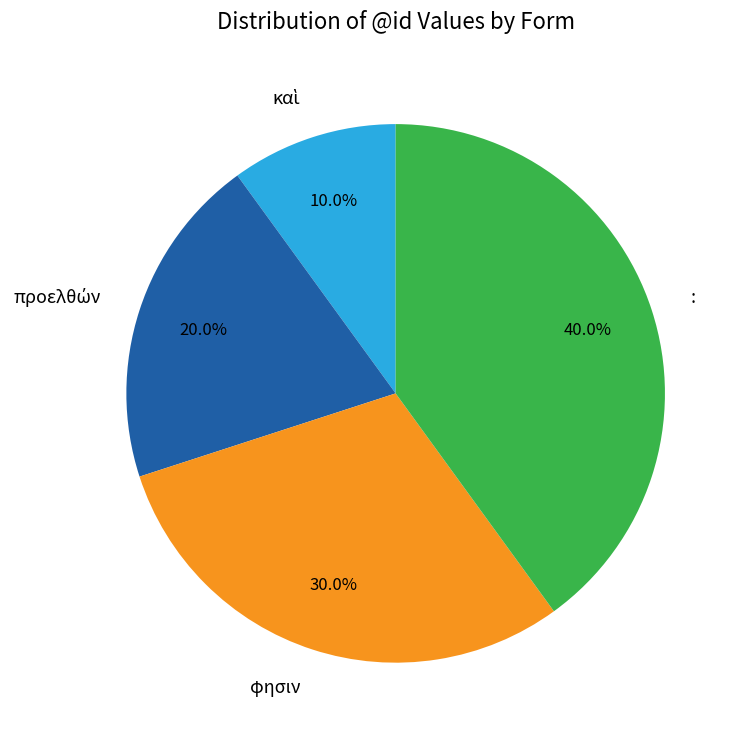

Which category has the biggest portion of the pie?

: